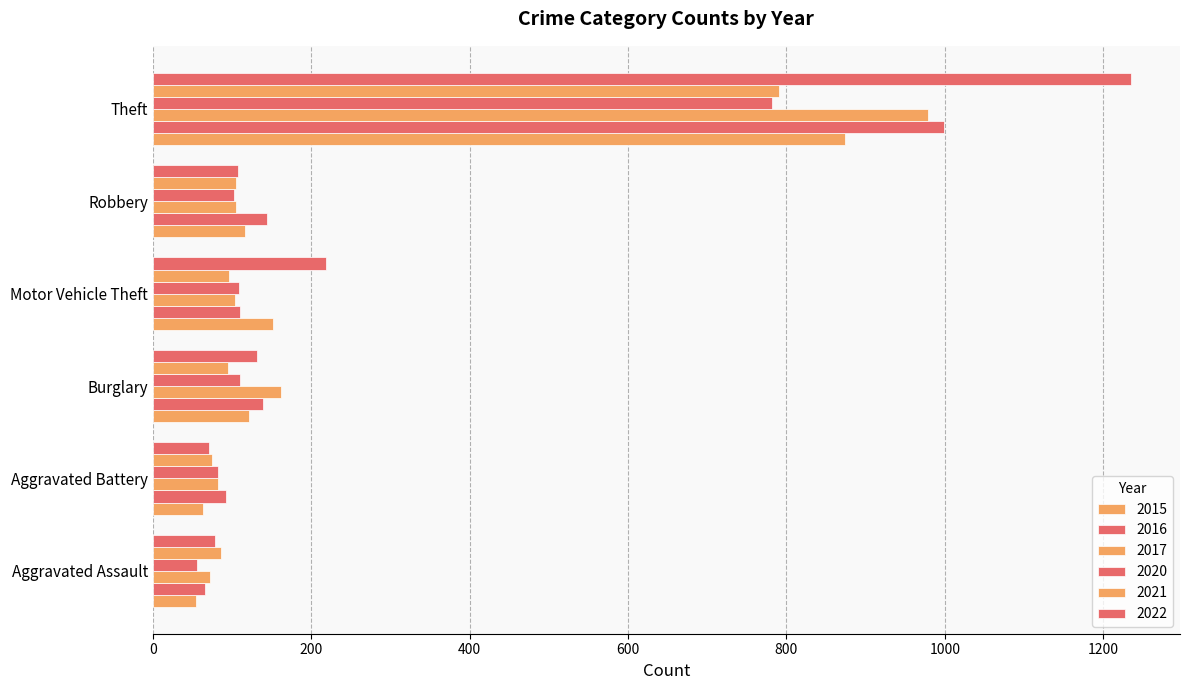

How many distinct data groups are displayed?

6